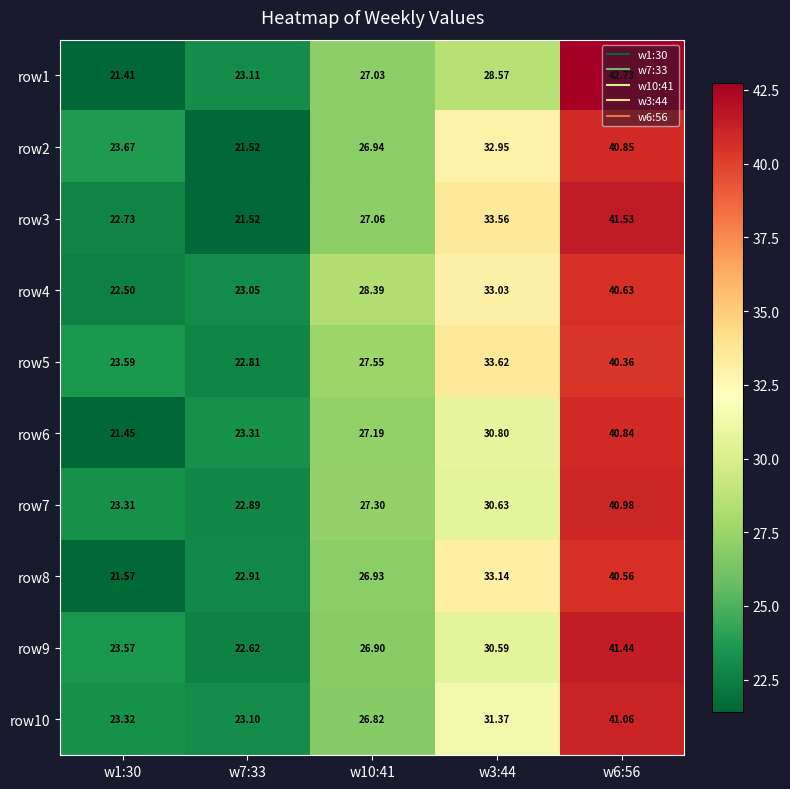

Is the value of row3 at w7:33 greater than the value of row7 at w10:41?

No